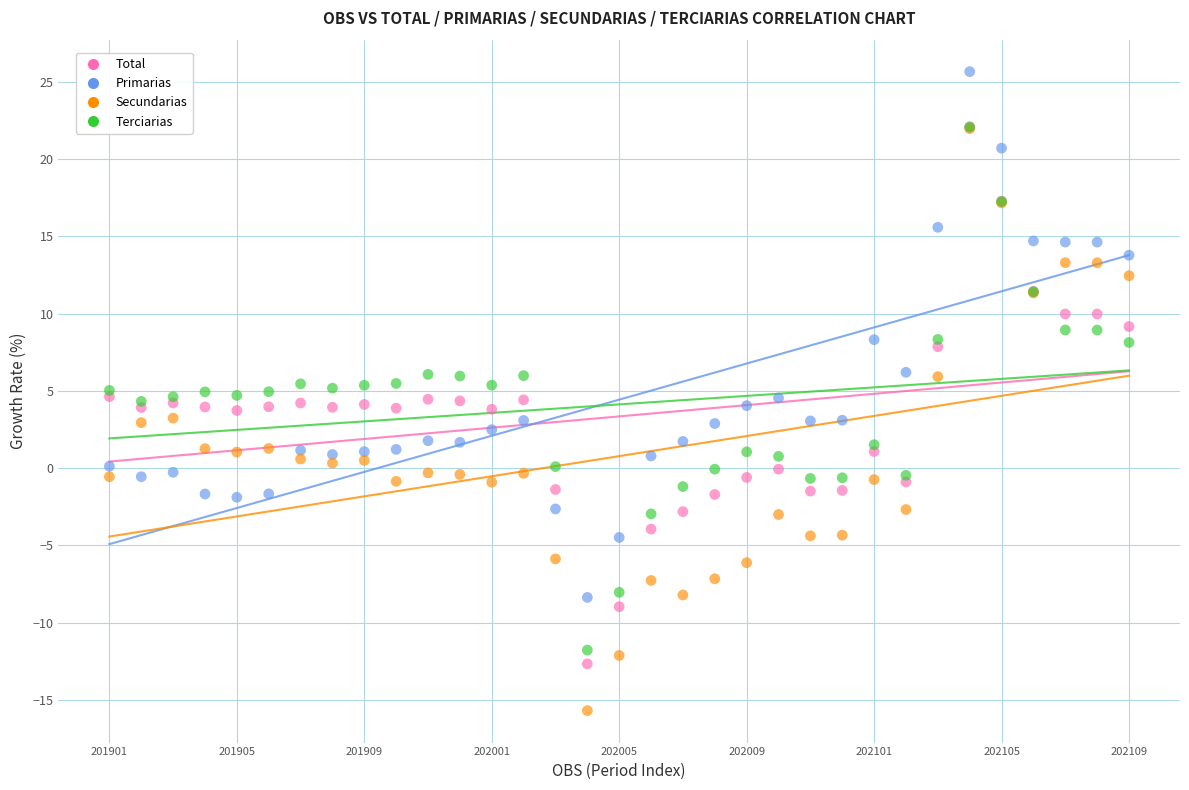

What are all the series names shown in the legend?

Total, Primarias, Secundarias, Terciarias